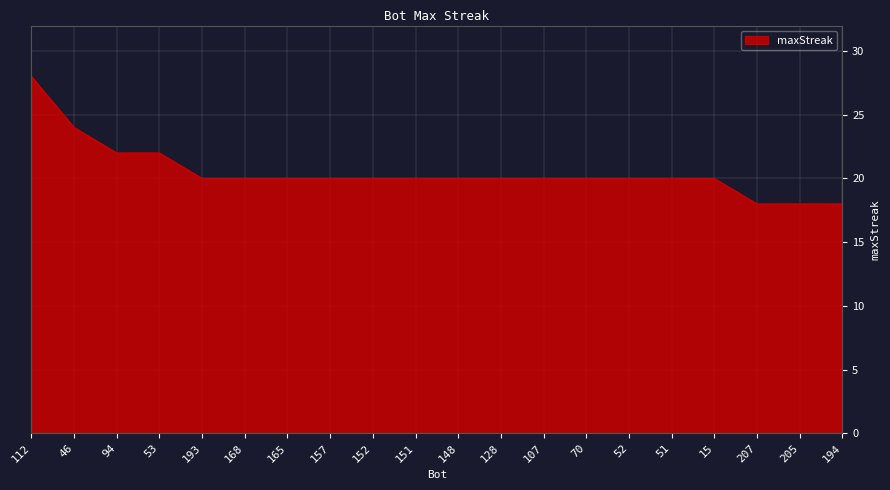

What position from the right is 207?

3